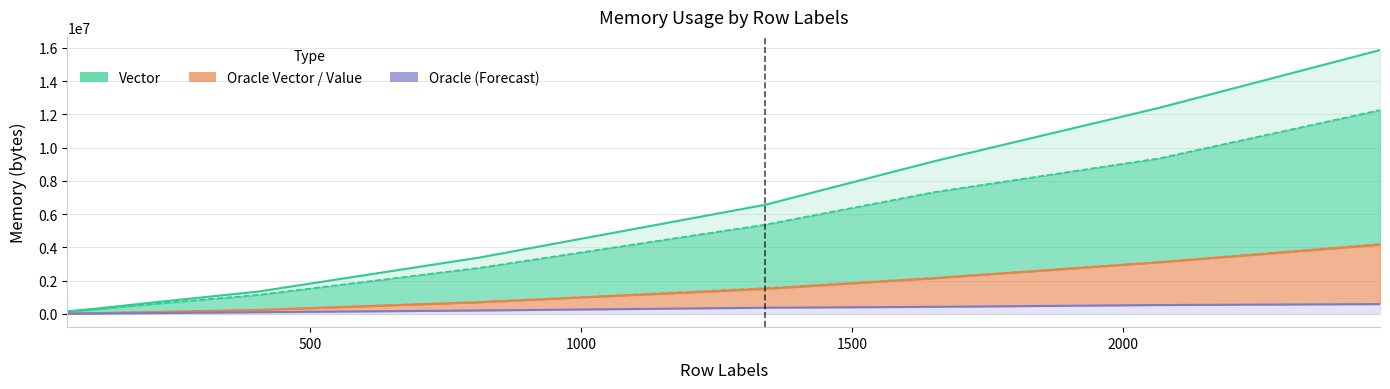

True or false: Value and Vector cross at least once.

False